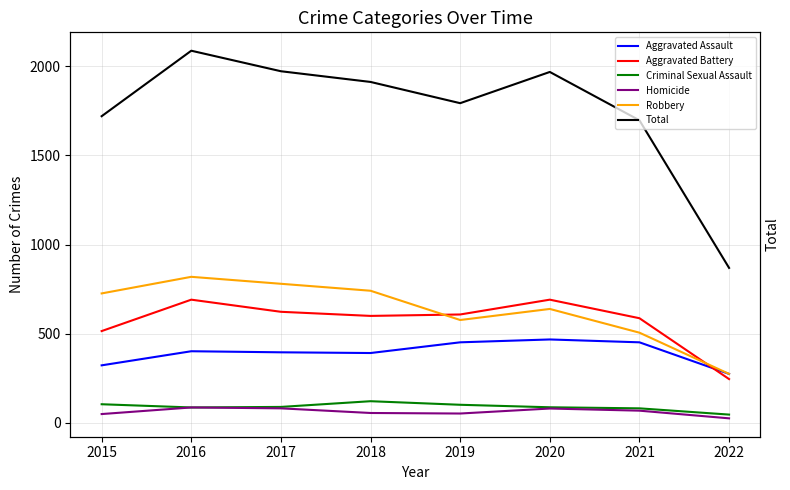

True or false: Total and Robbery intersect in this chart.

False